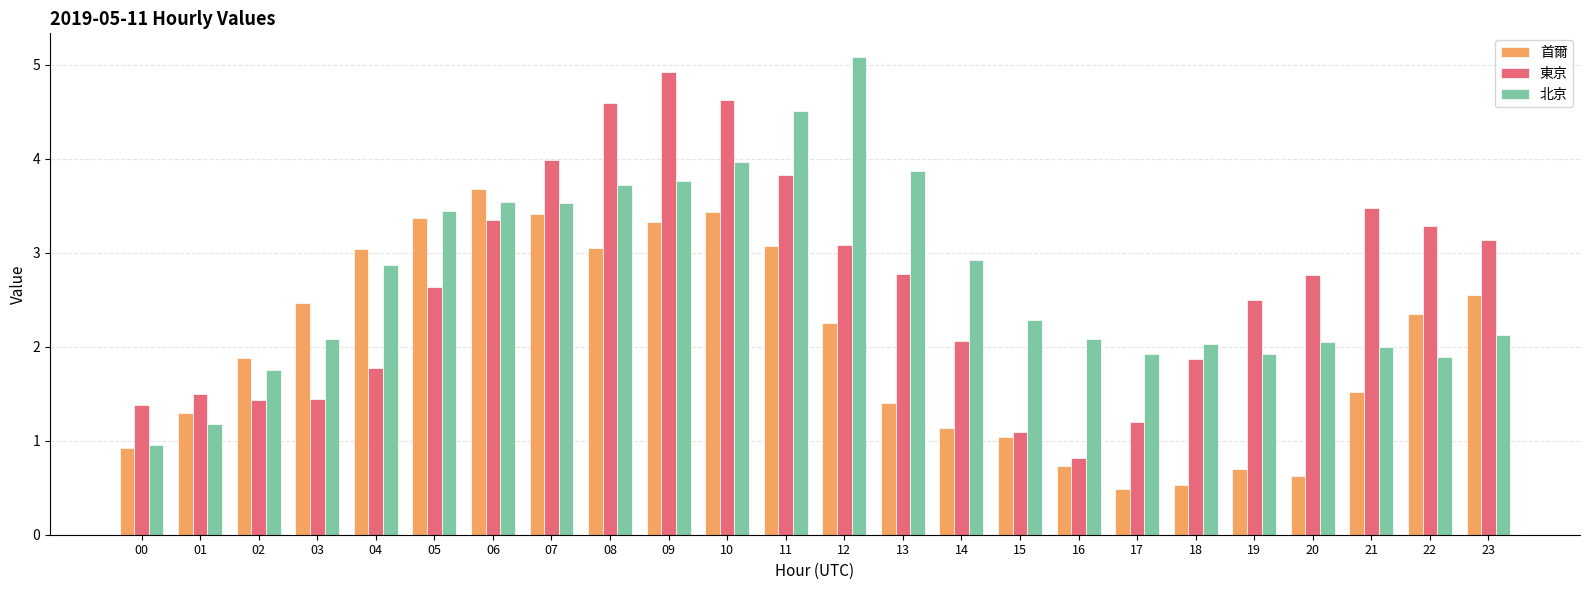

Read the 北京 value at 23.

2.1